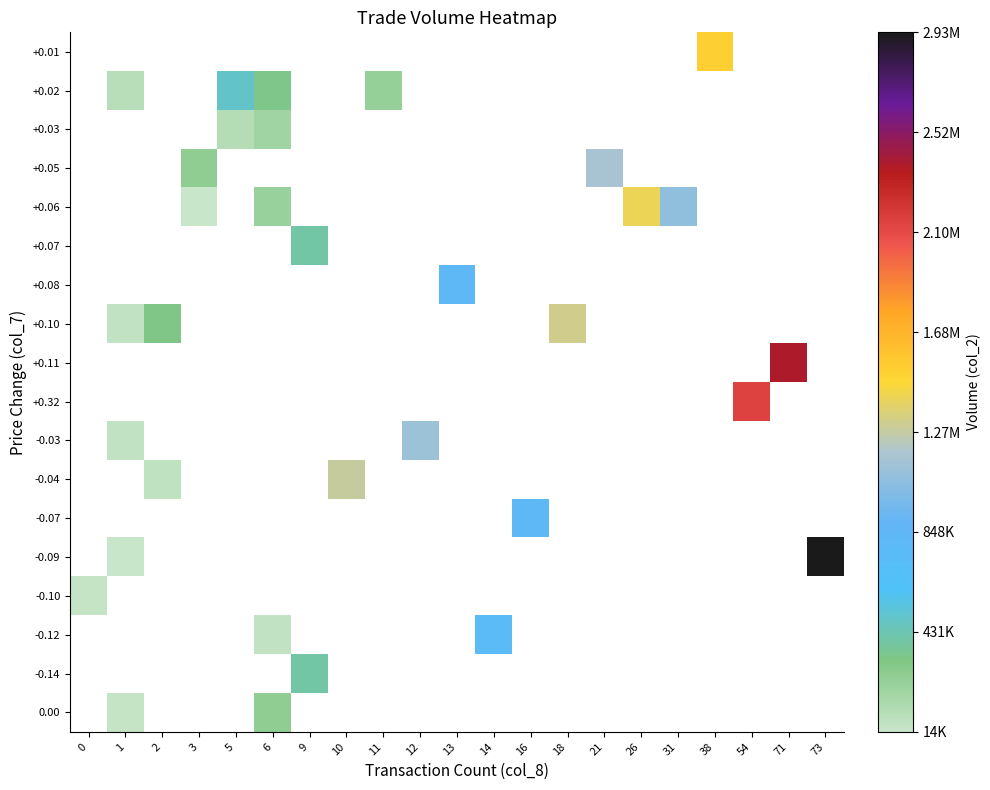

How many data points does each series have?

21